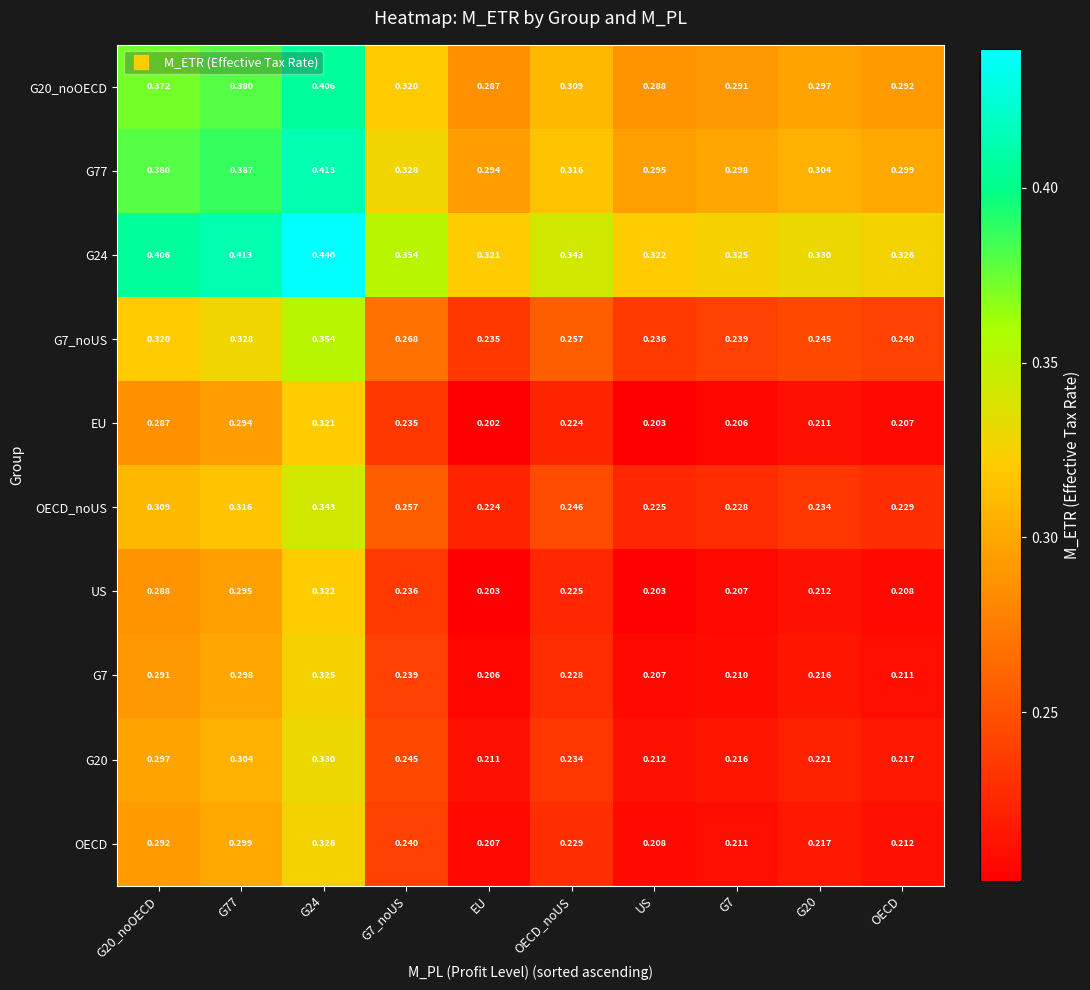

Is the value of OECD at G24 greater than the value of G7 at G7_noUS?

Yes